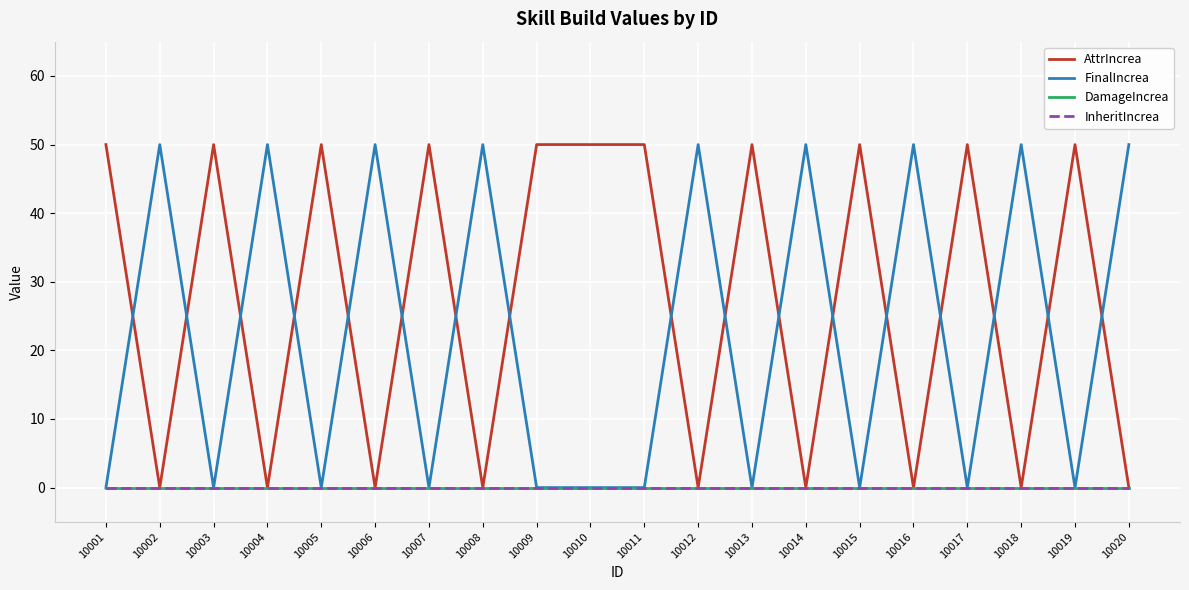

Is this an area chart (filled region under the line)?

No